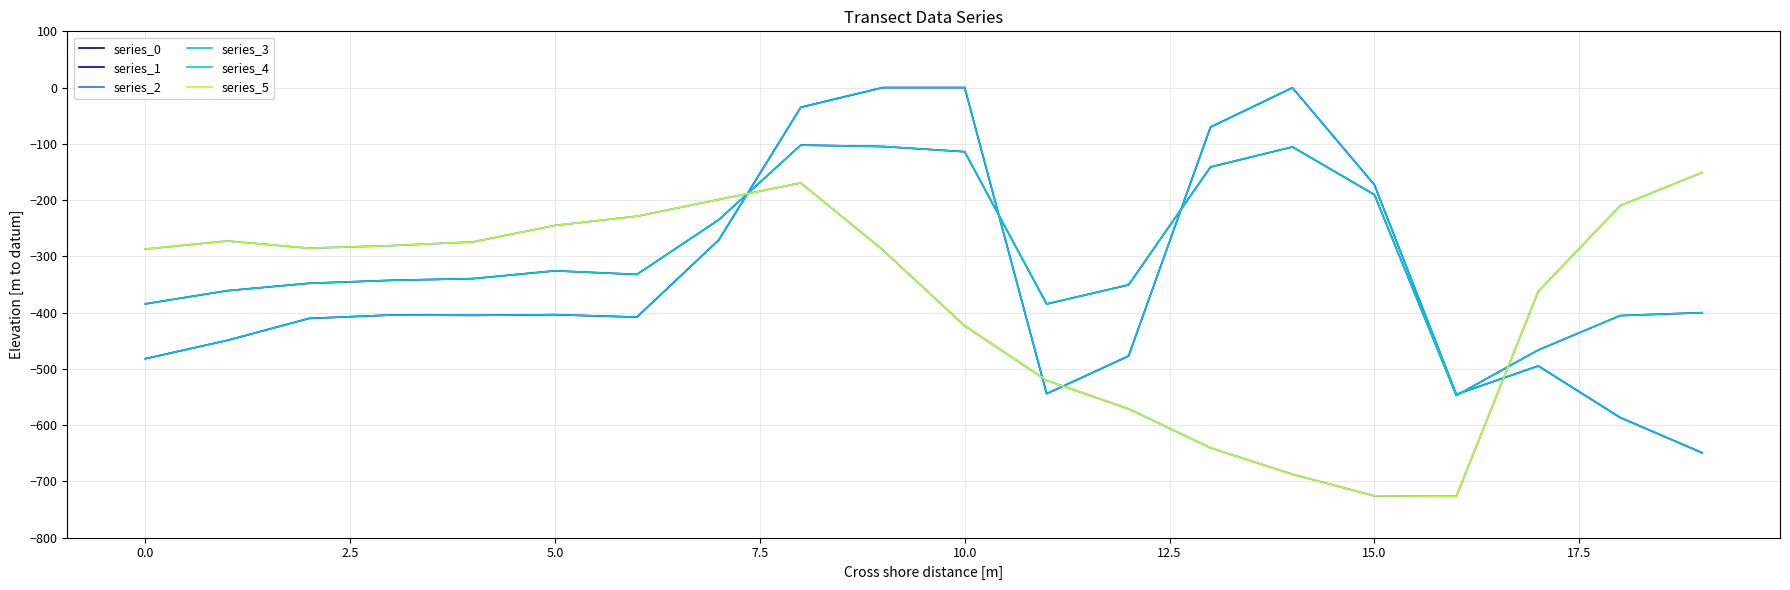

Does the chart display data point markers on the line(s)?

No